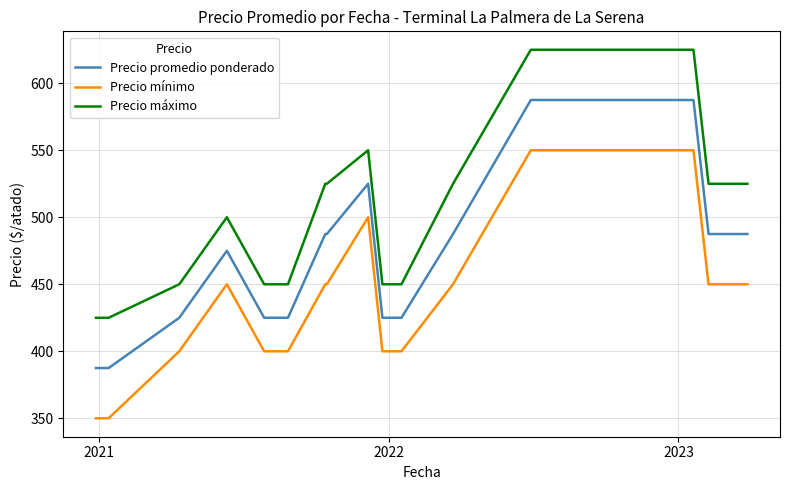

True or false: Precio mínimo and Precio promedio ponderado intersect in this chart.

False